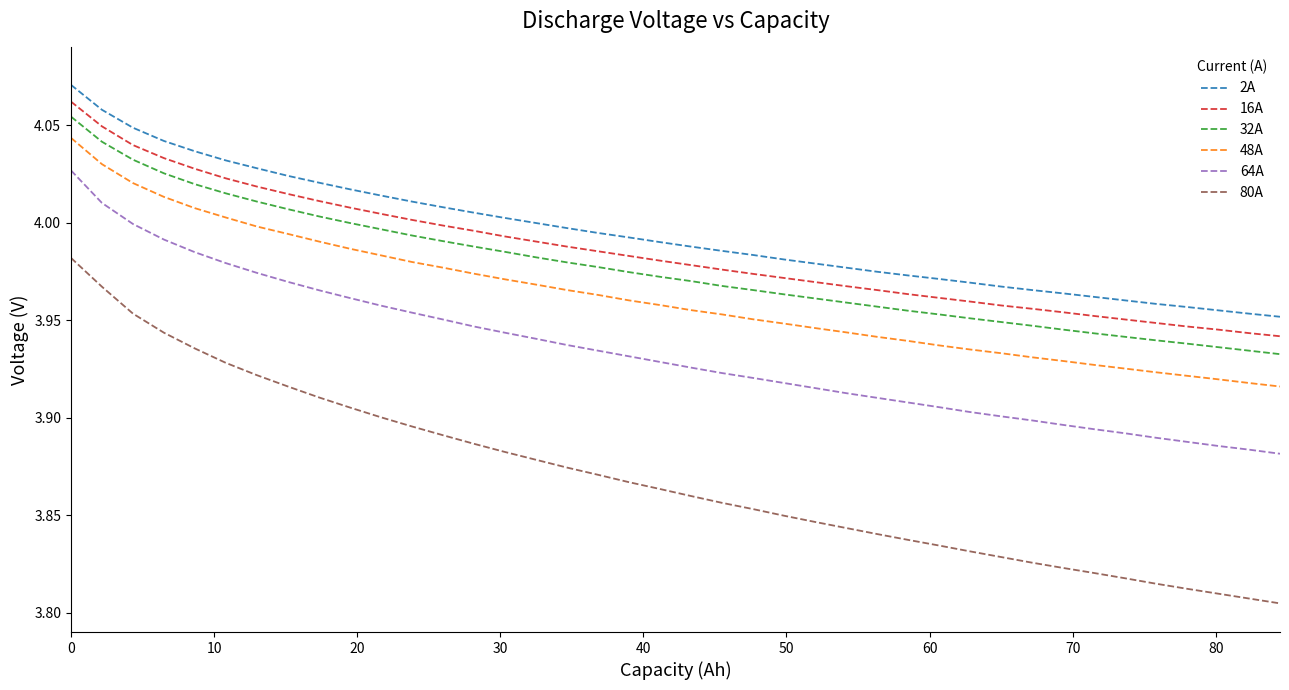

True or false: 2A and 64A intersect in this chart.

False